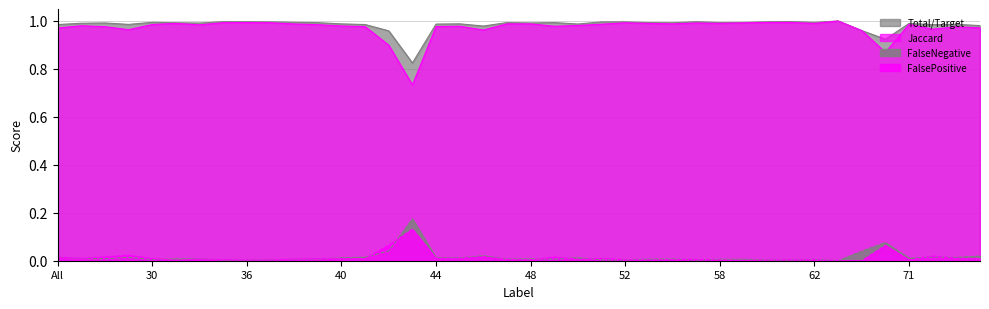

At which category does the chart reach its minimum across all series?

63